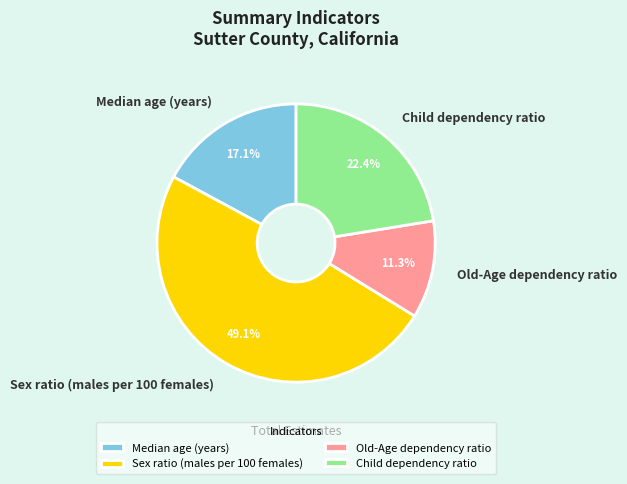

Which category has the smallest portion of the pie?

Old-Age dependency ratio